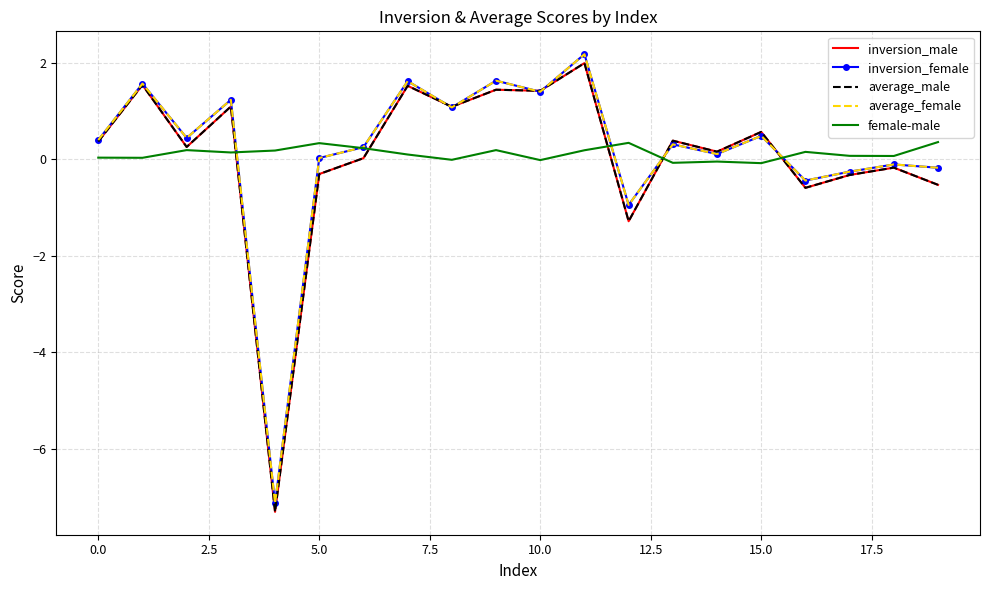

What is the smallest value displayed?

-7.3